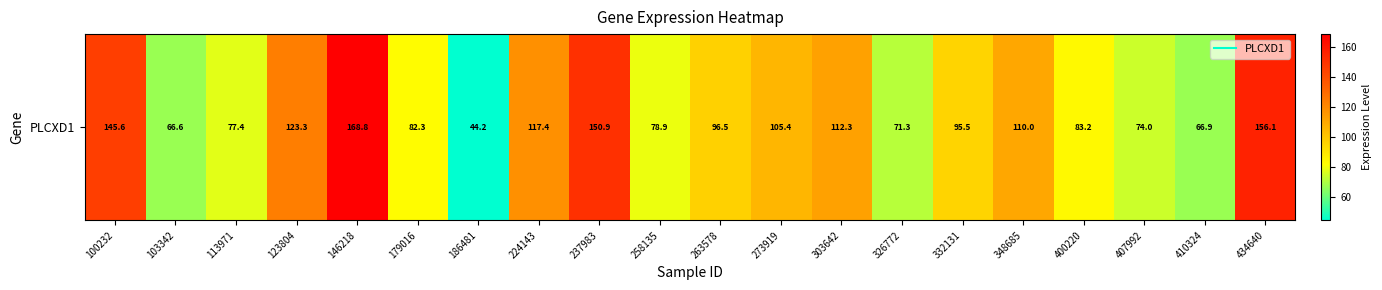

List the labels in order of value, largest first.

146218, 434640, 237983, 100232, 123804, 224143, 303642, 348685, 273919, 263578, 332131, 400220, 179016, 258135, 113971, 407992, 326772, 410324, 103342, 186481